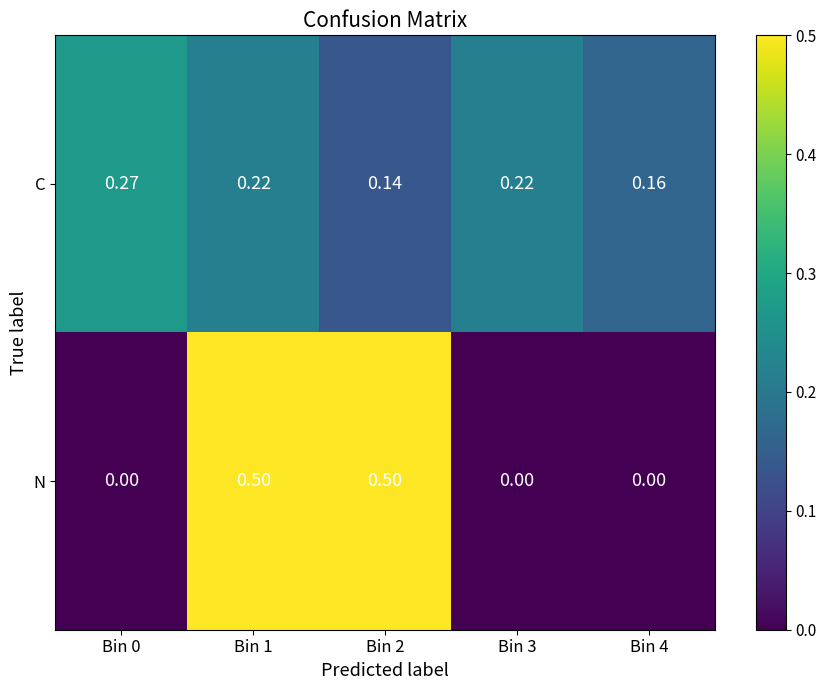

Rank the series by their maximum value, from highest to lowest.

N, C